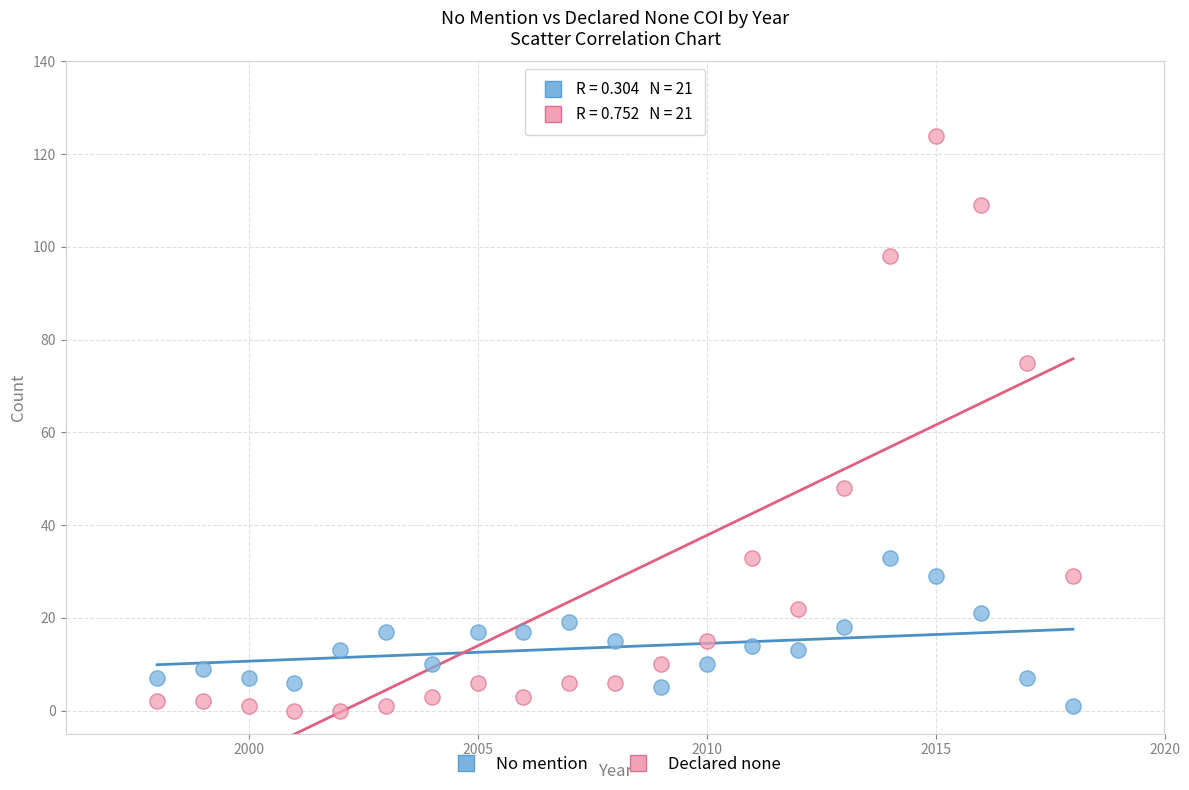

Which series contains the highest Y value?

Declared none